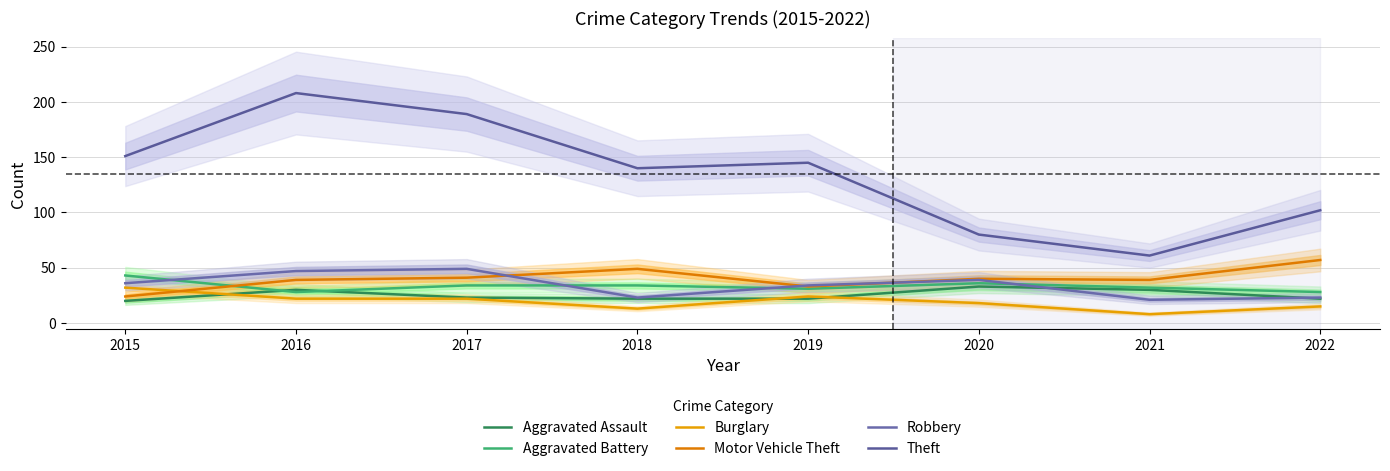

What is the value of the Theft point at the 3rd from the left?

189